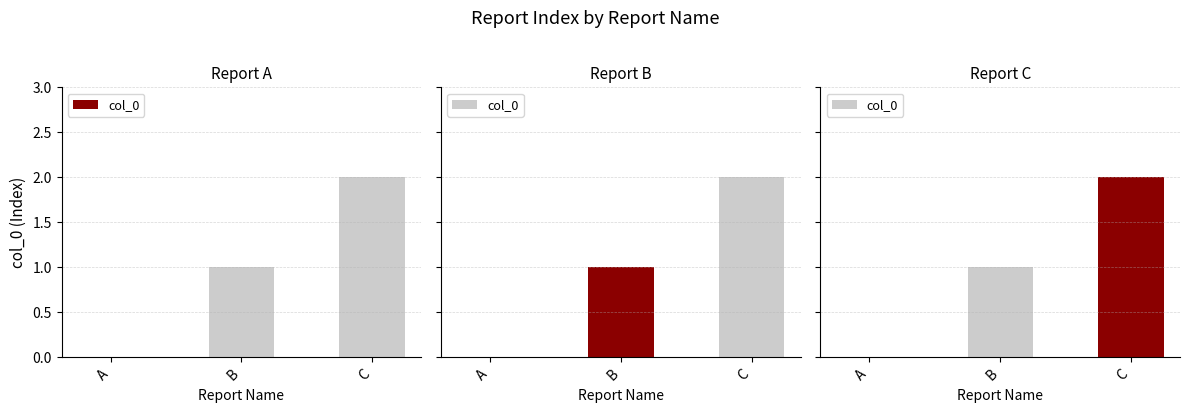

What is the sum of all values?

3